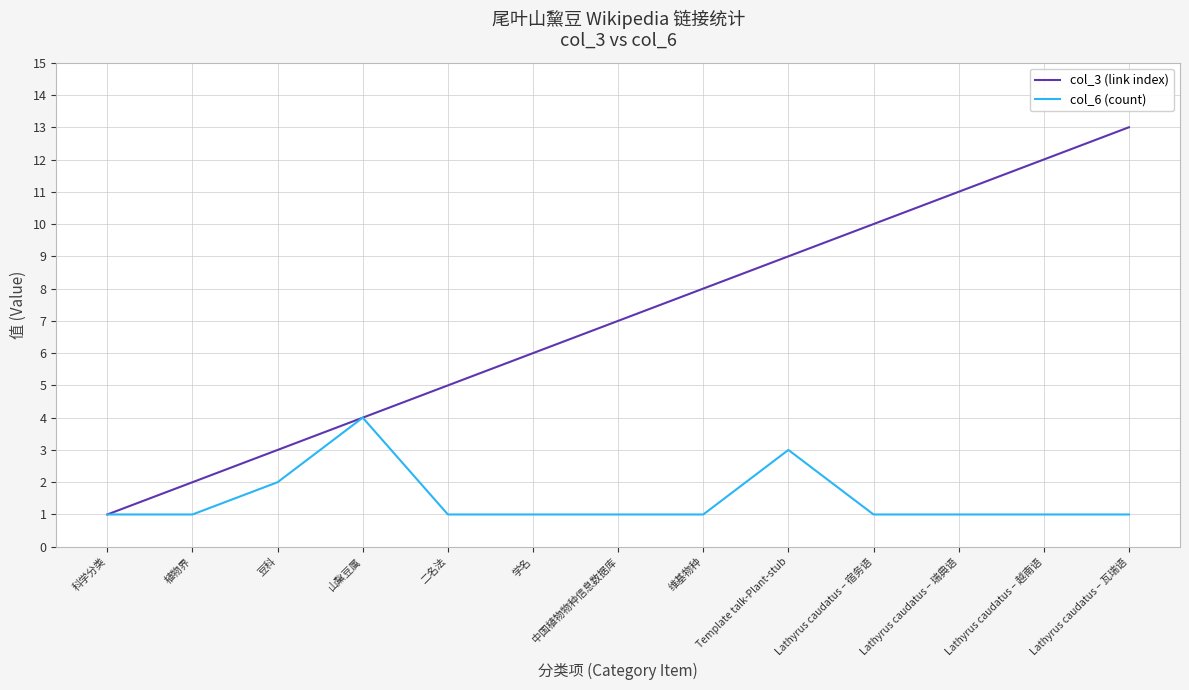

The col_6 (count) series shows 1 at 豆科. True or false?

False